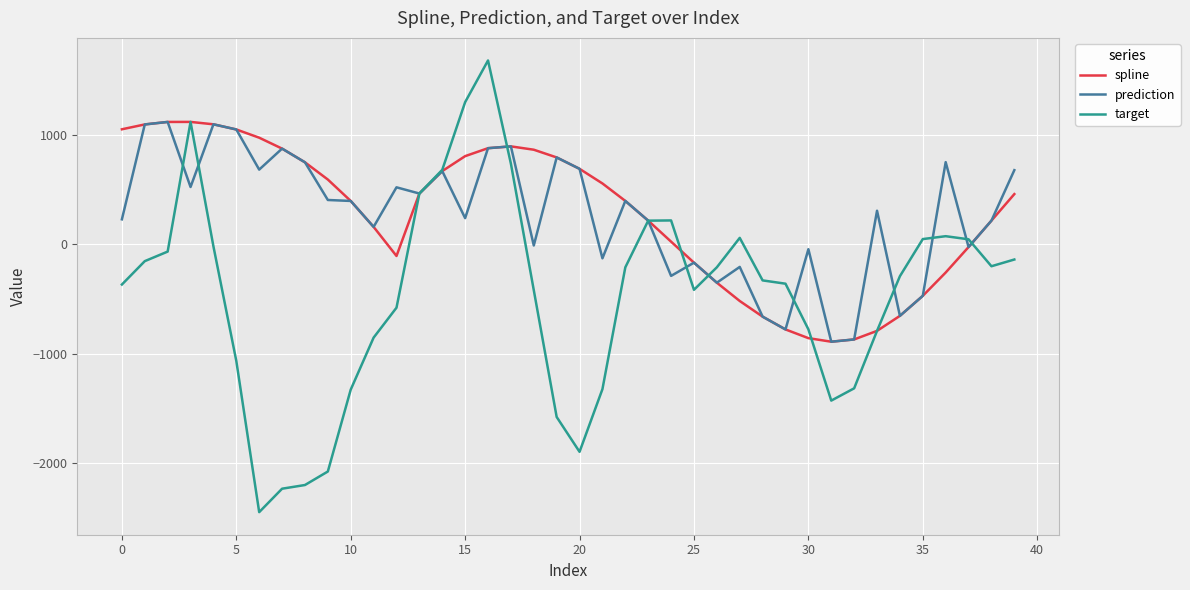

What is the lowest value of the prediction series?

-891.6